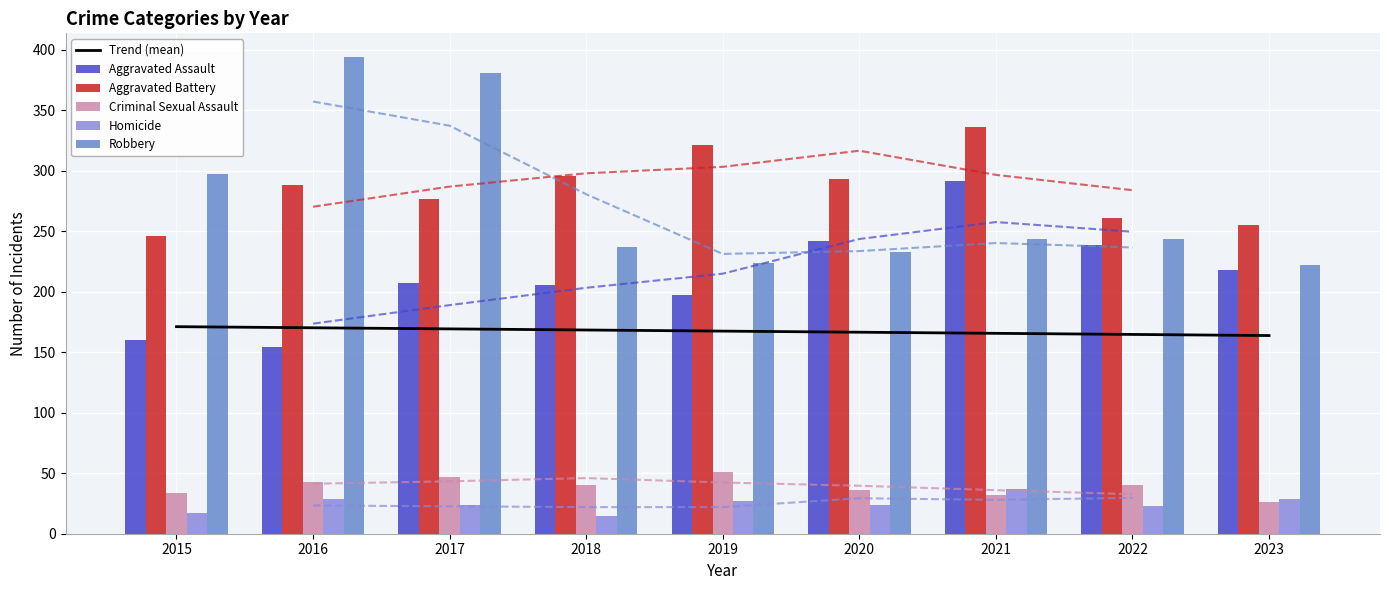

What is the difference between the maximum and minimum values in the Criminal Sexual Assault series?

25